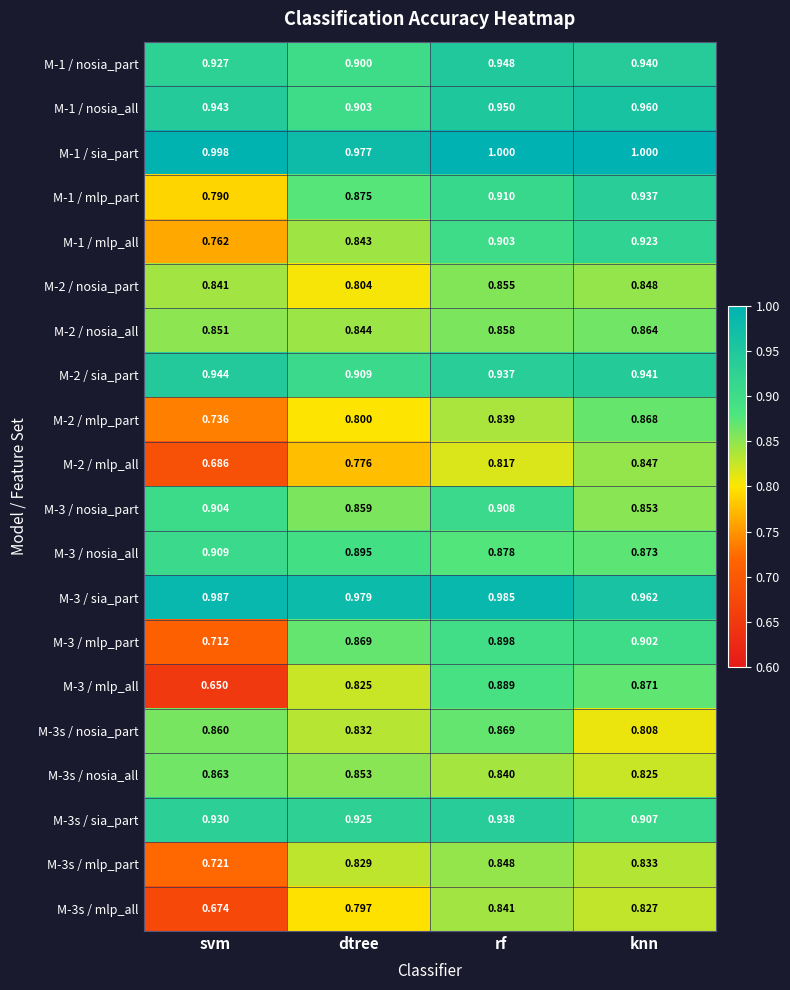

Rank the categories by M-3s / mlp_all value from highest to lowest.

rf, knn, dtree, svm